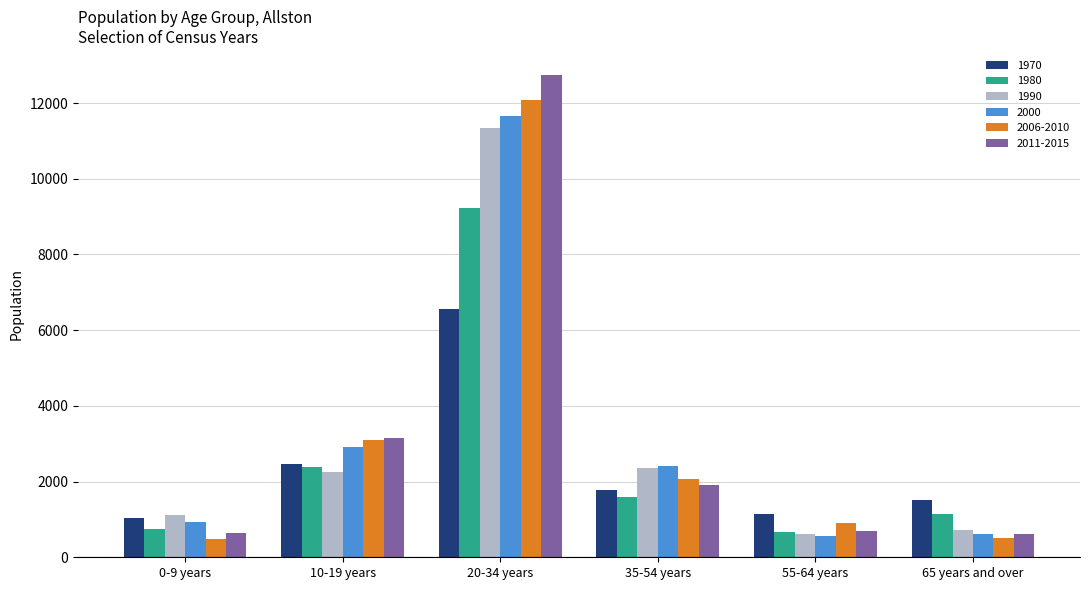

What is the total value across all series at 0-9 years?

4941